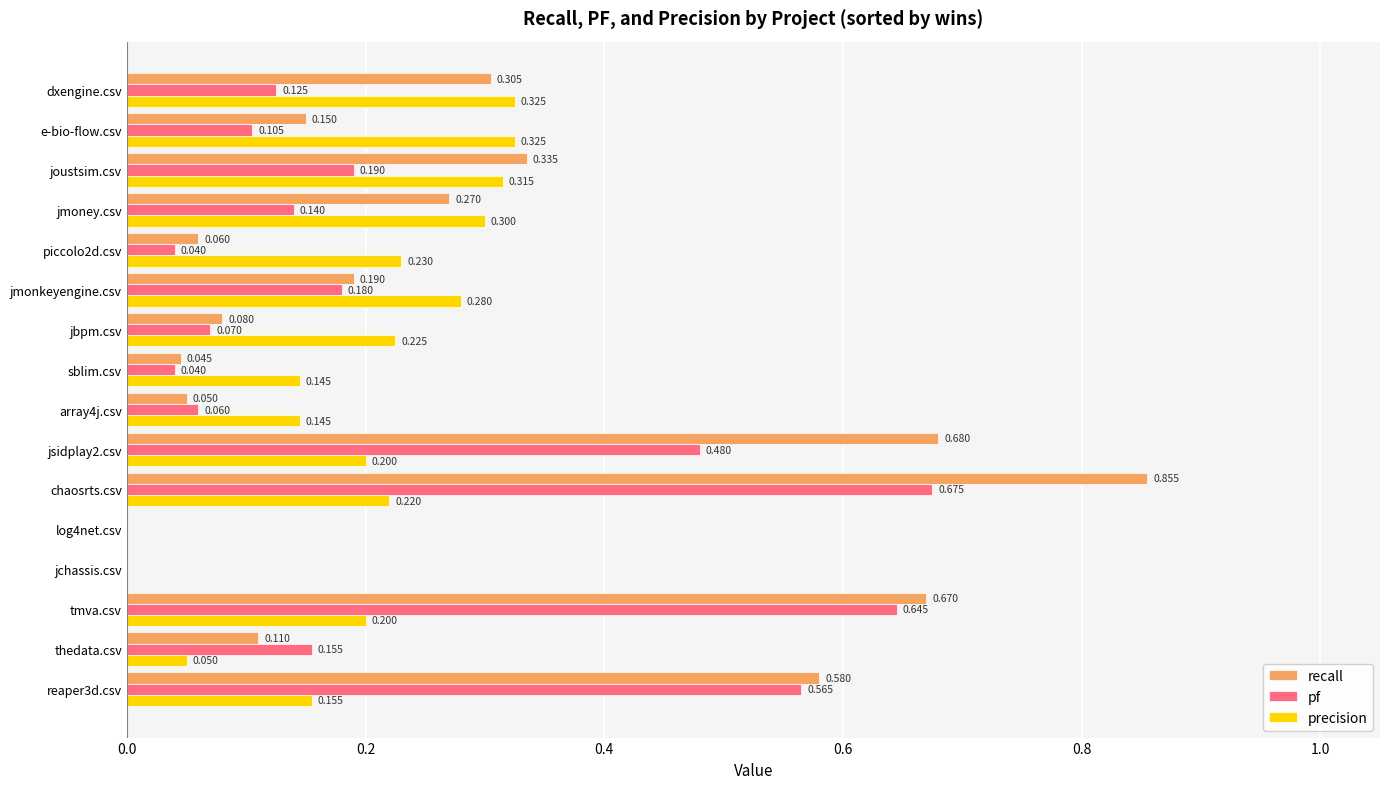

At which label does pf reach its peak?

chaosrts.csv